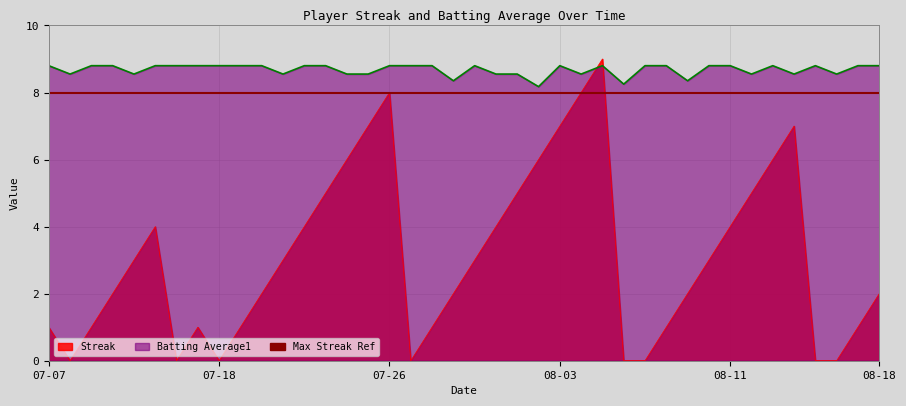

Which label corresponds to the smallest value in the chart?

2010-07-08